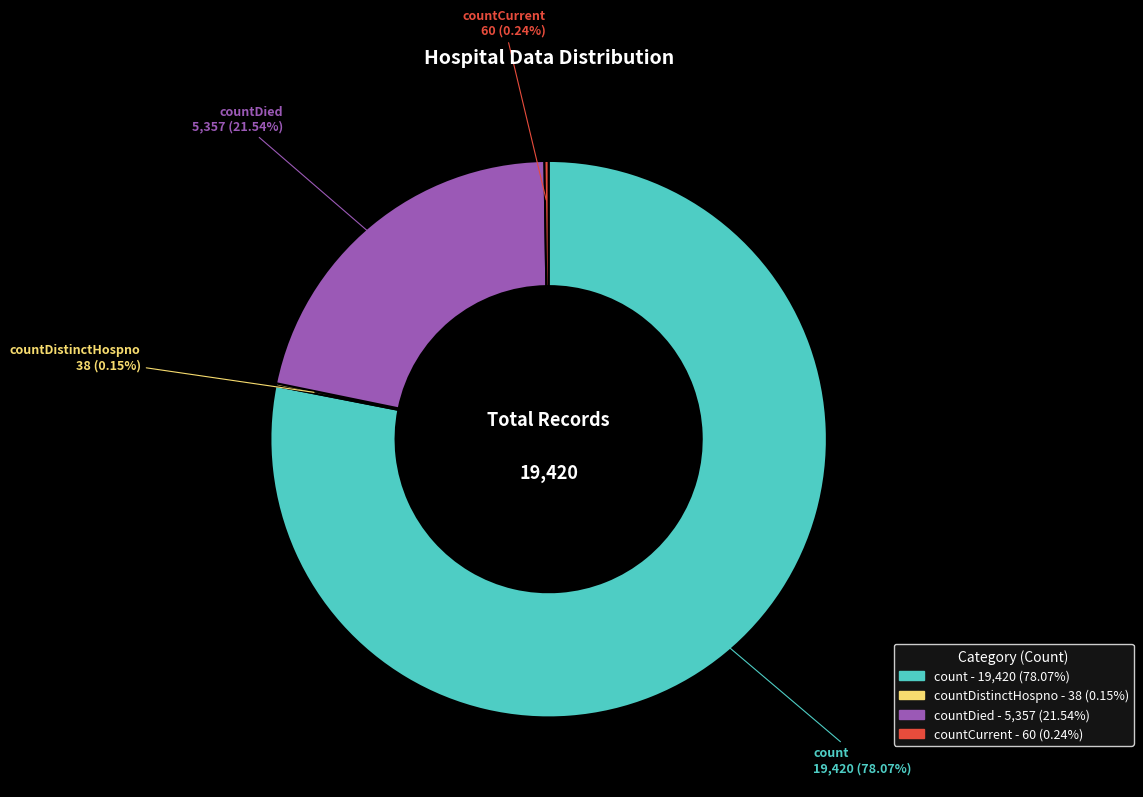

Is there a majority slice in this chart?

Yes